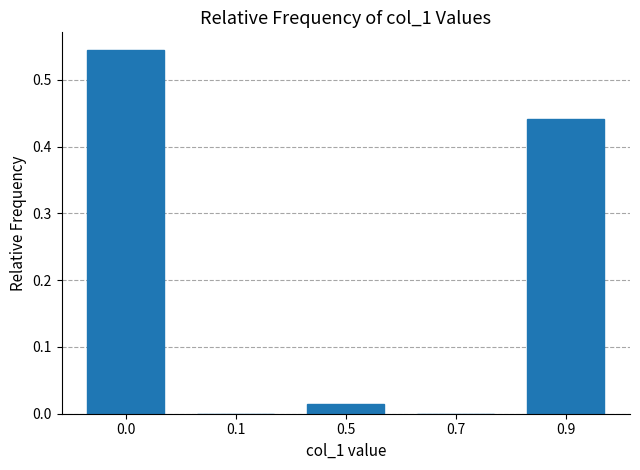

What is the change in value from 0.5 to 0.9?

+0.4